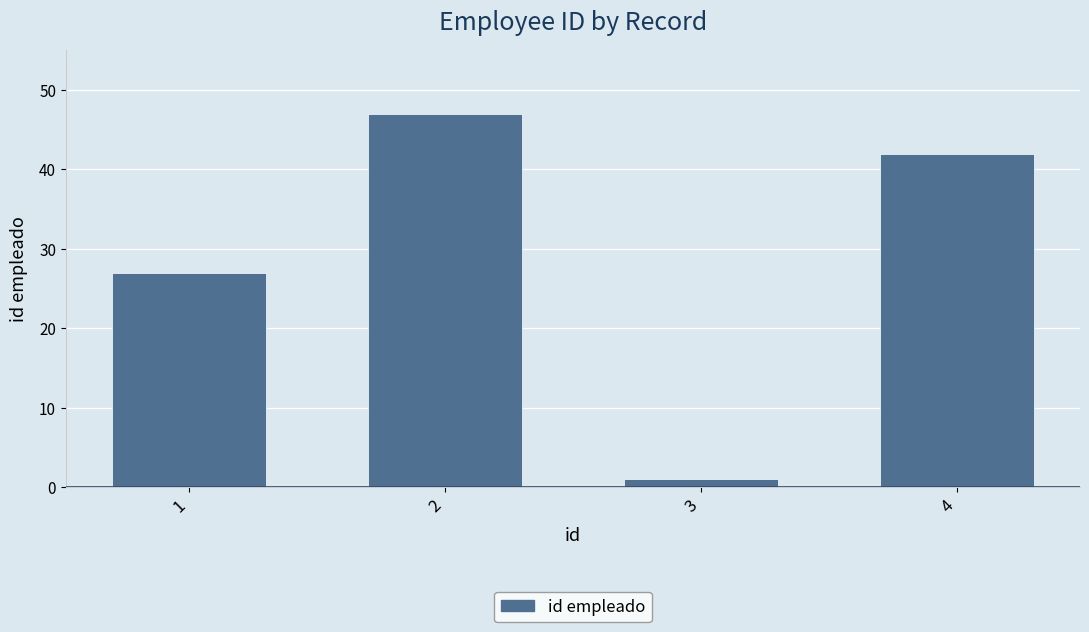

What is the ratio of the value at 2 to the value at 1?

1.7